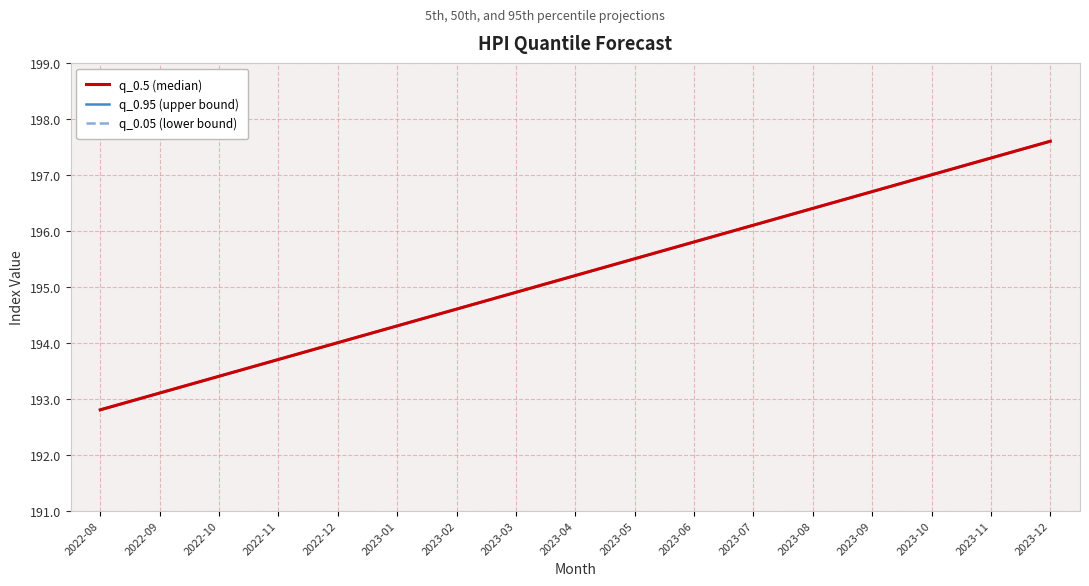

List the labels in order of q_0.5 (median) value, smallest first.

2022-08, 2022-09, 2022-10, 2022-11, 2022-12, 2023-01, 2023-02, 2023-03, 2023-04, 2023-05, 2023-06, 2023-07, 2023-08, 2023-09, 2023-10, 2023-11, 2023-12